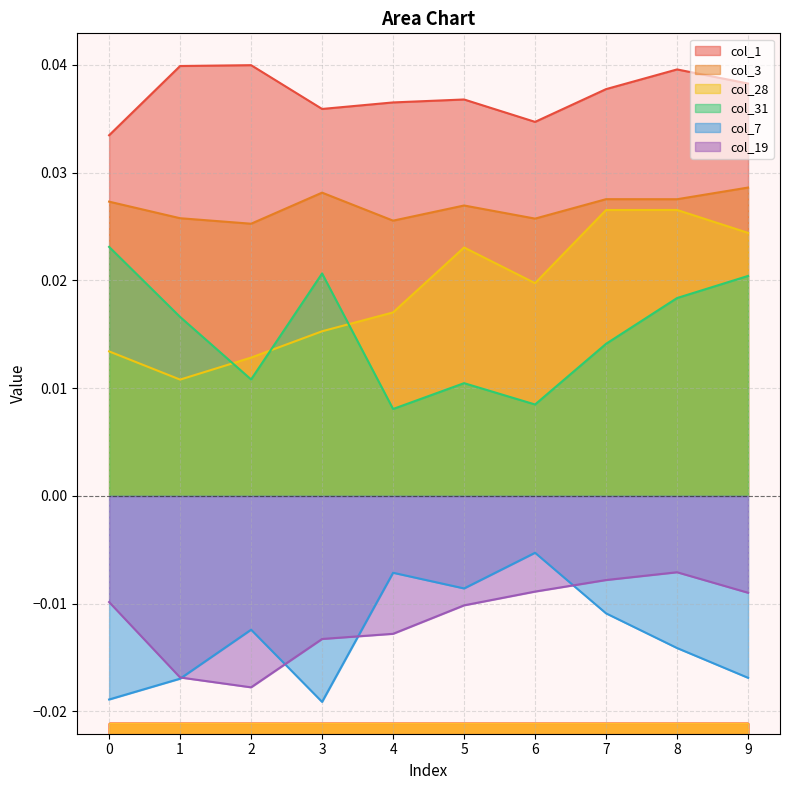

True or false: col_7 has more than 0 points higher than both neighbors.

True